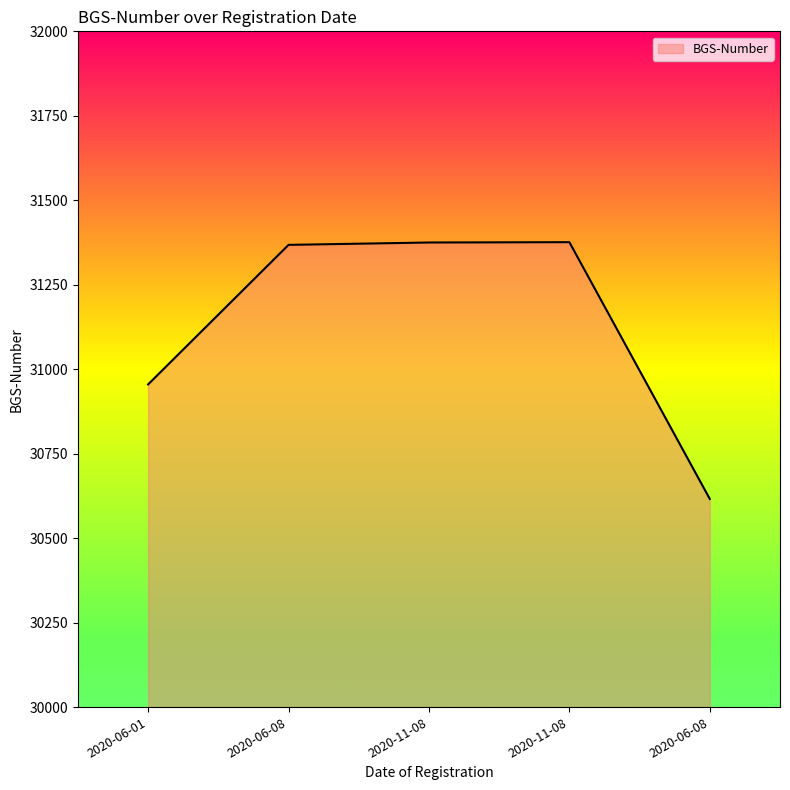

Reading left to right, extract all data points from this chart.

2020-06-01=30955	2020-06-08=31368	2020-11-08=31375	2020-11-08=31376	2020-06-08=30616